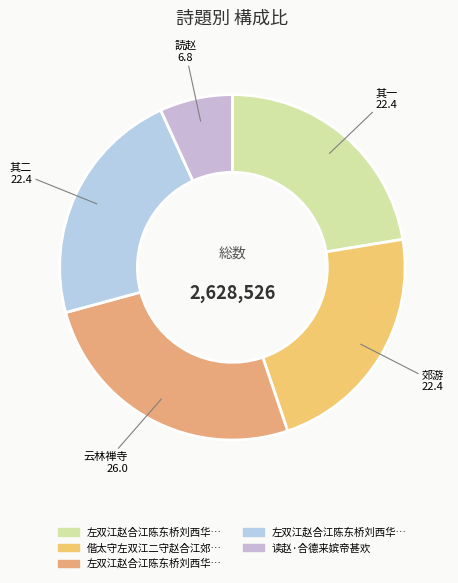

Count the number of slices in the pie.

5